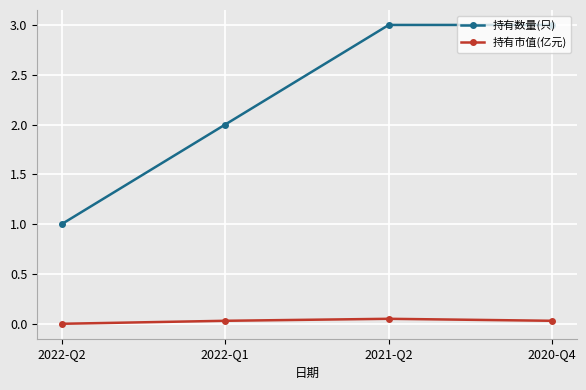

What is the label of the 1st point from the right?

2020-Q4